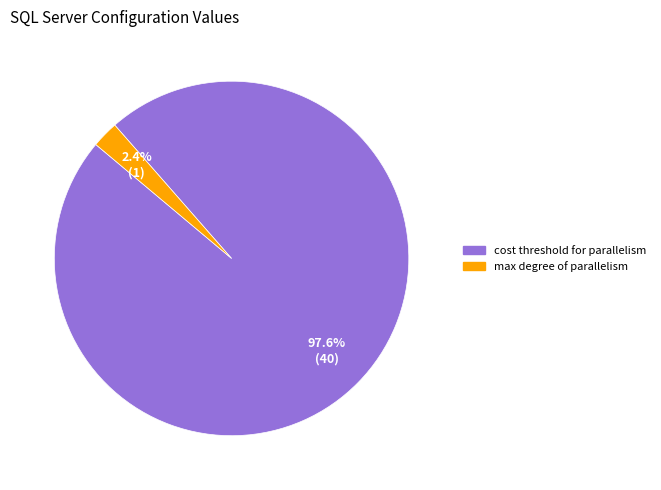

Is there a majority slice in this chart?

Yes